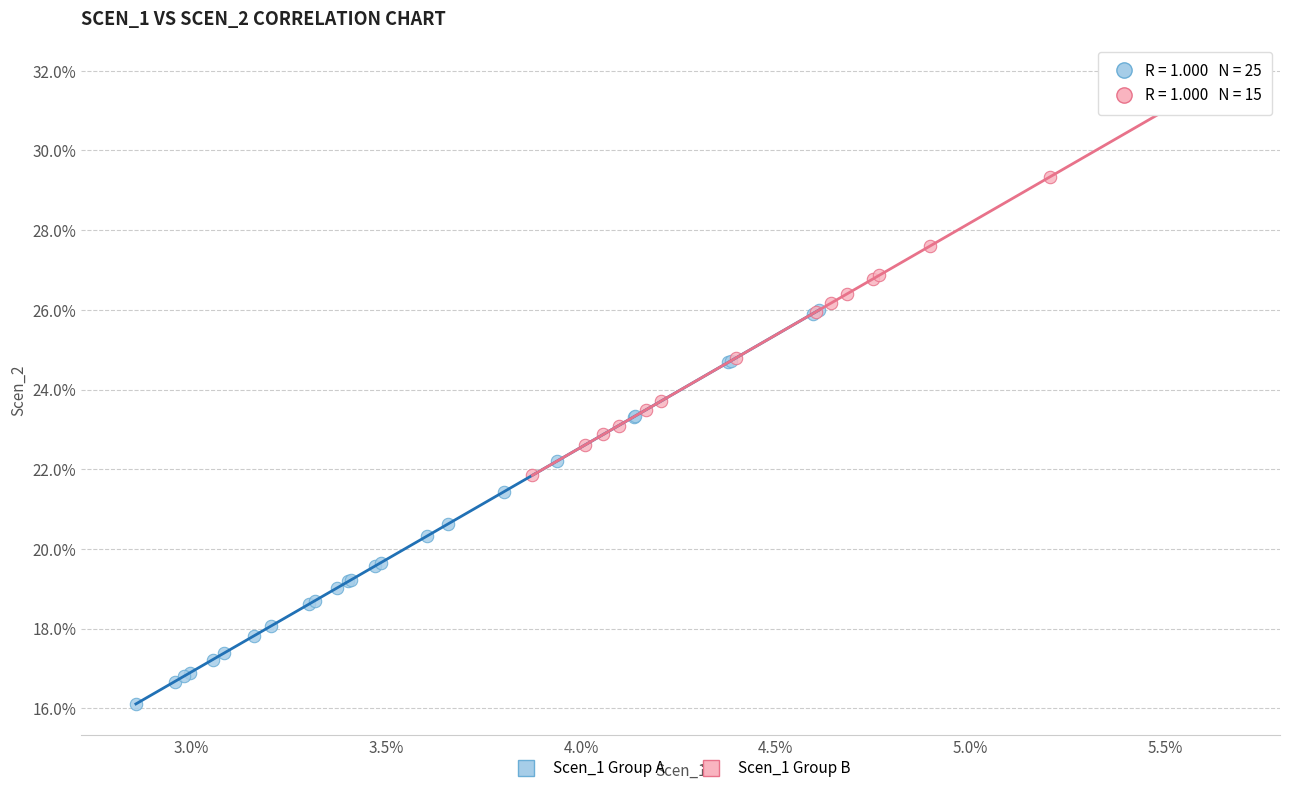

Which series contains the highest Y value?

Scen_1 Group B